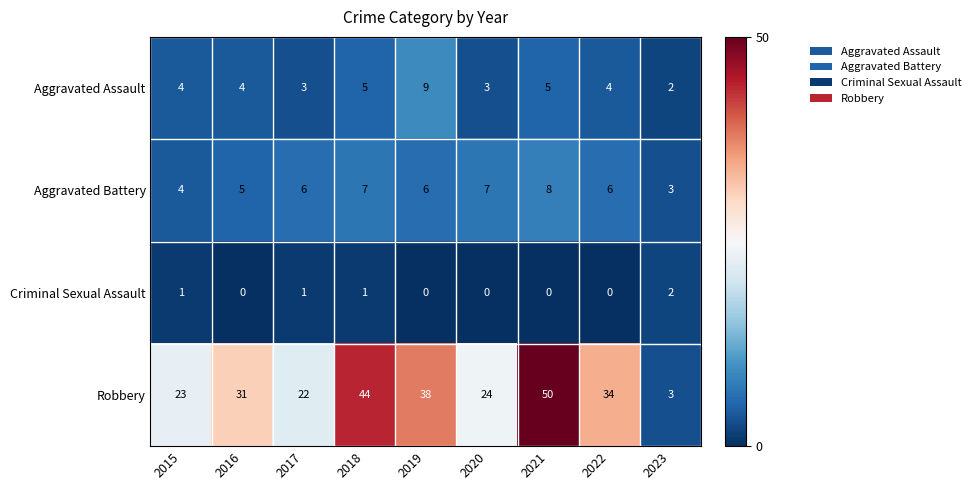

At how many categories does at least one series exceed 8?

8